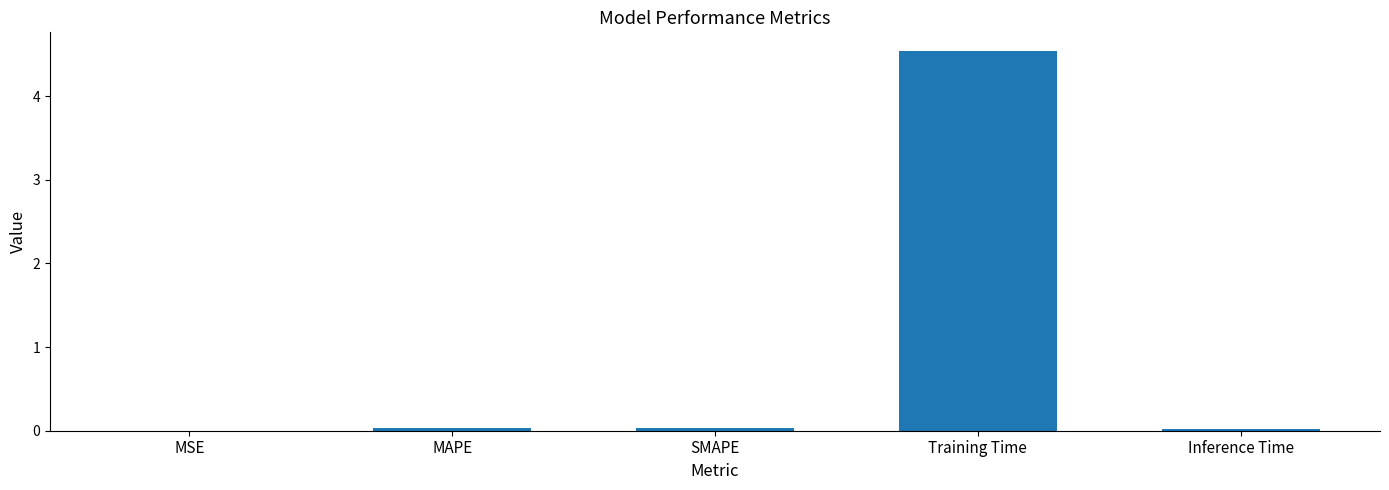

Which label corresponds to the largest value in the chart?

Training Time